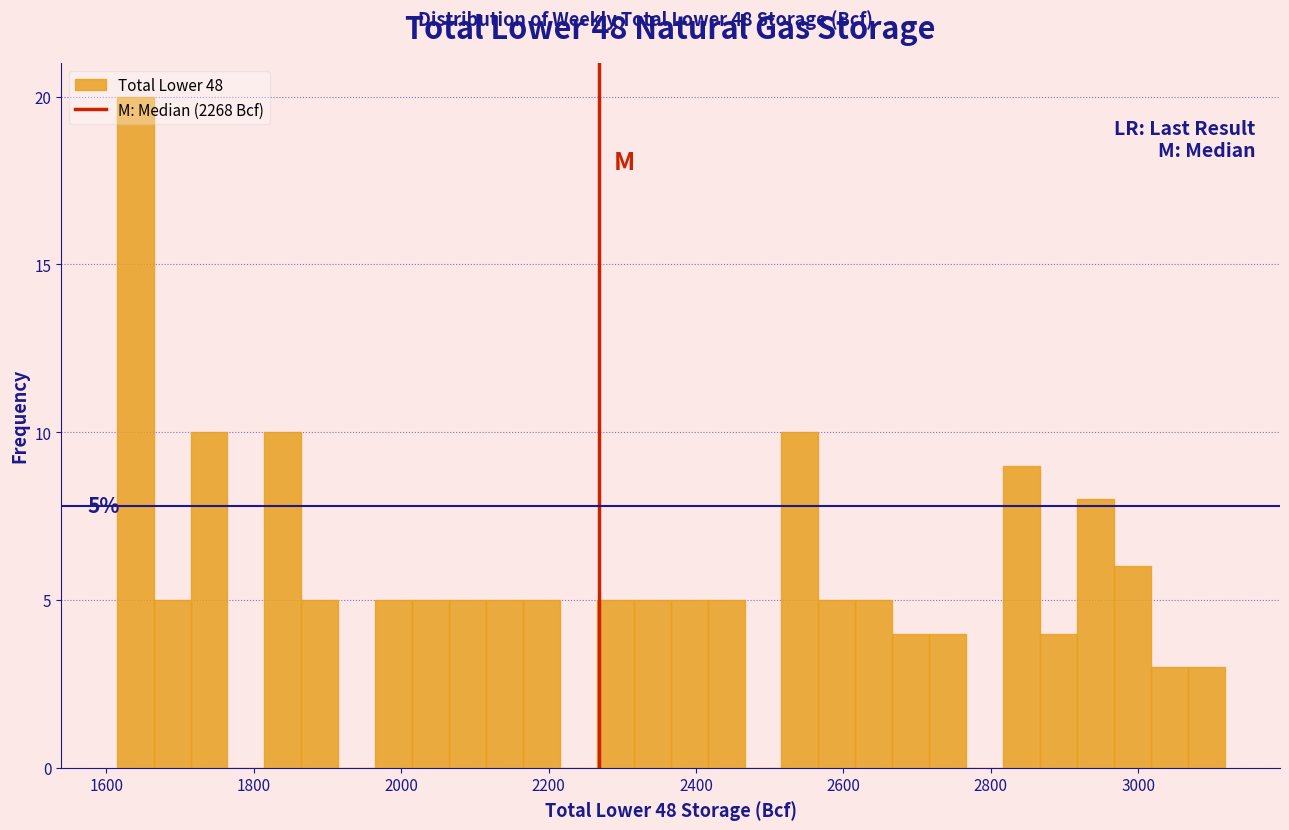

Around what value on the x-axis is the tallest bar? Give the approximate position of its centre, as read against the axis.

1640